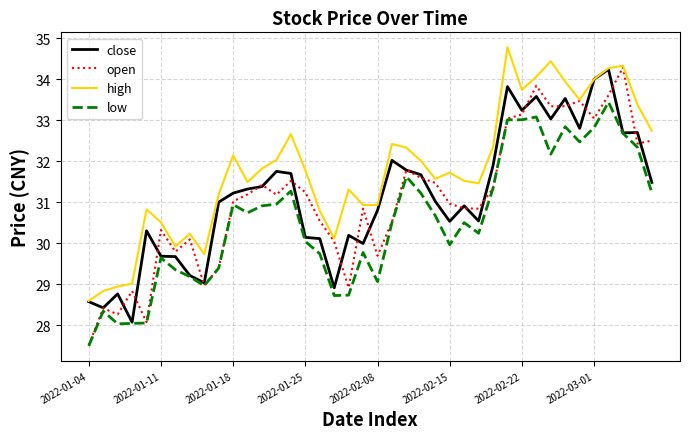

True or false: open and close intersect in this chart.

True